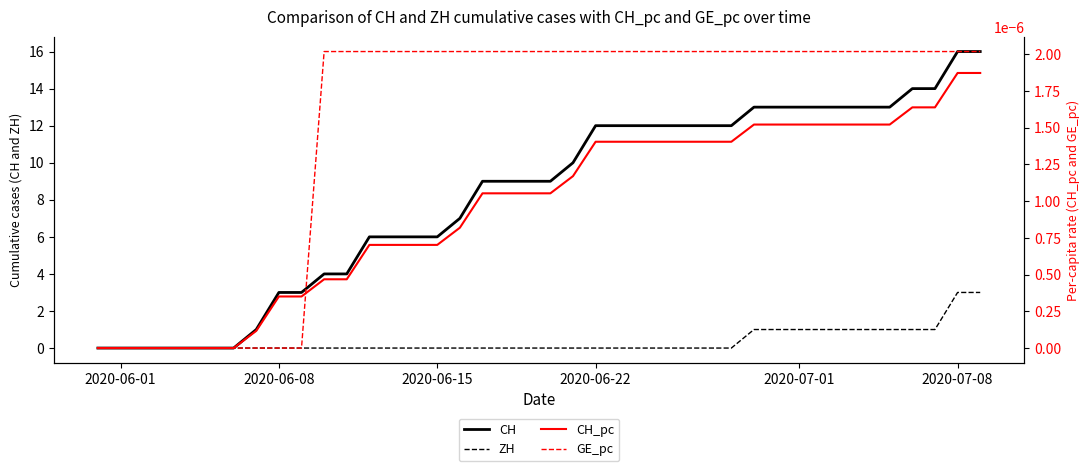

Which category has the lowest value in the ZH series?

2020-06-01